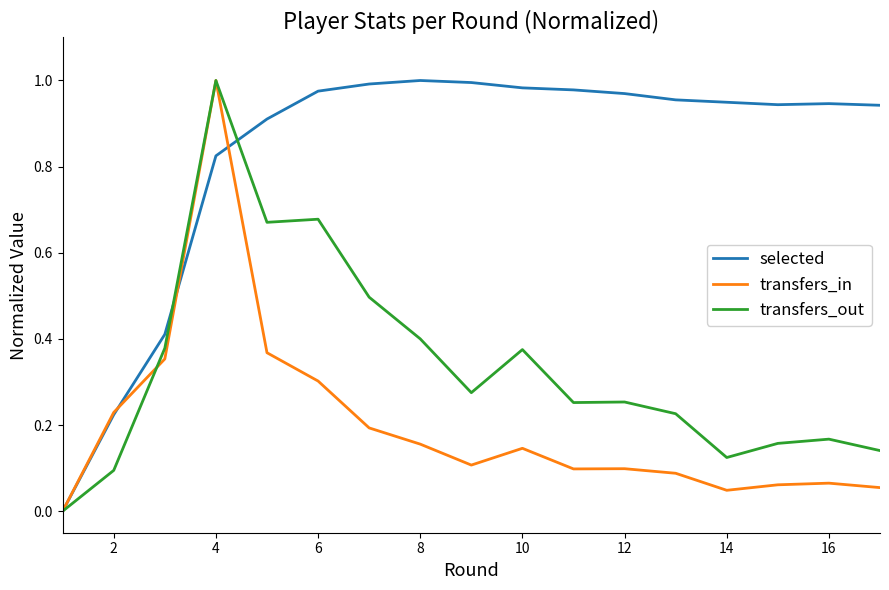

Rank the series by their average value, from lowest to highest.

transfers_in, transfers_out, selected